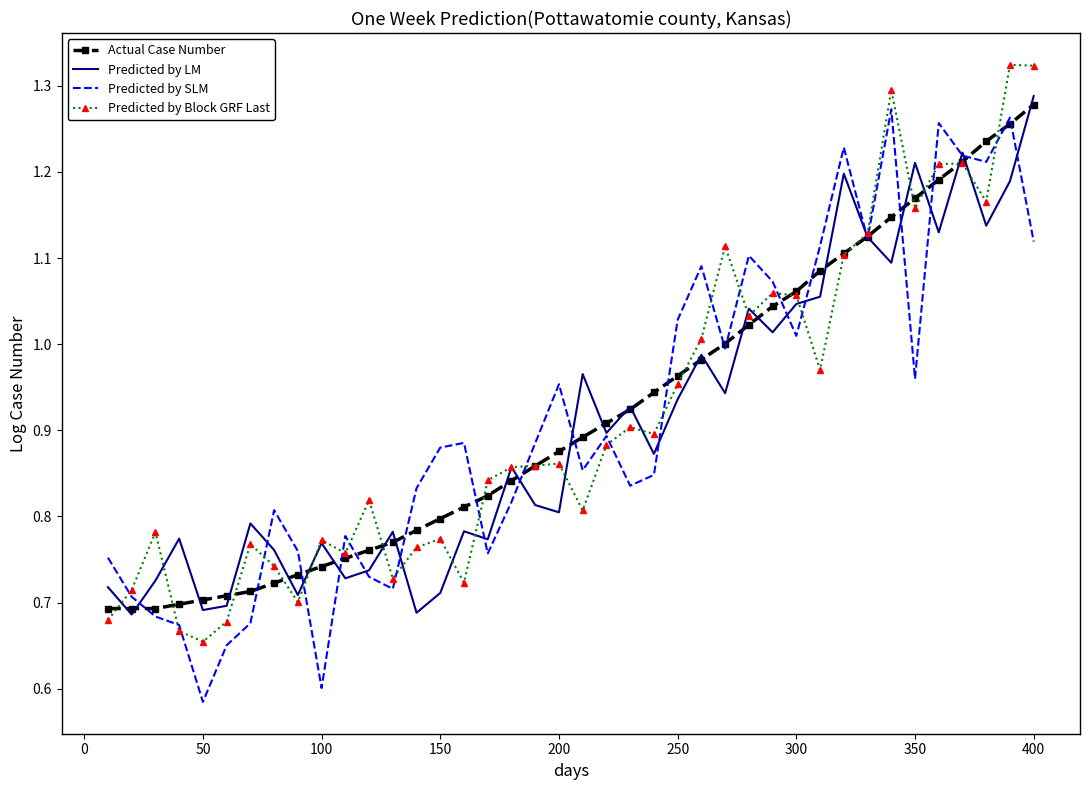

Which series has the largest range (max minus min)?

Predicted by SLM